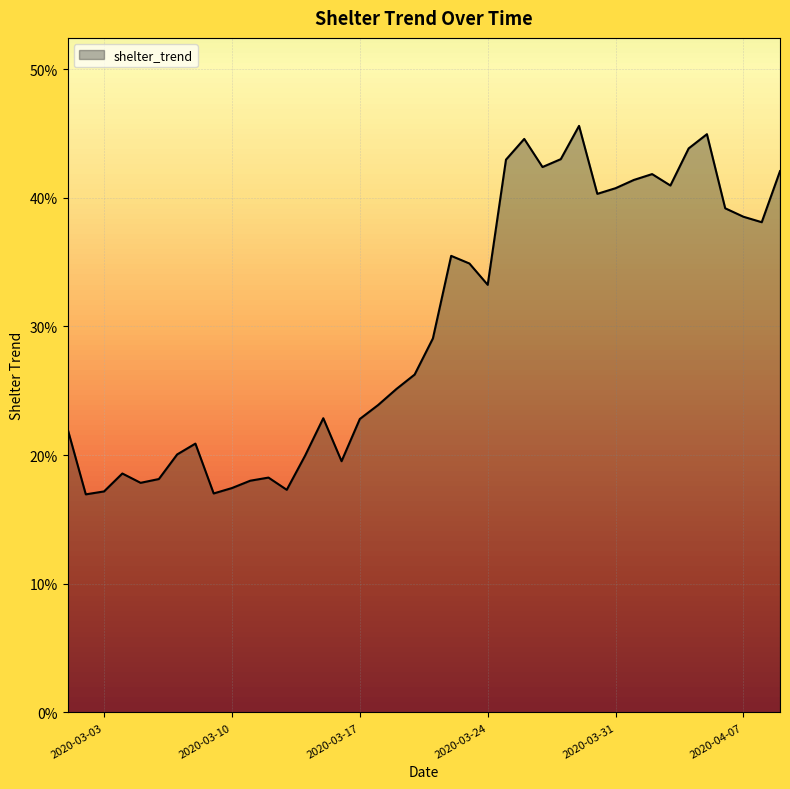

At which category does the chart reach its peak across all series?

2020-03-29